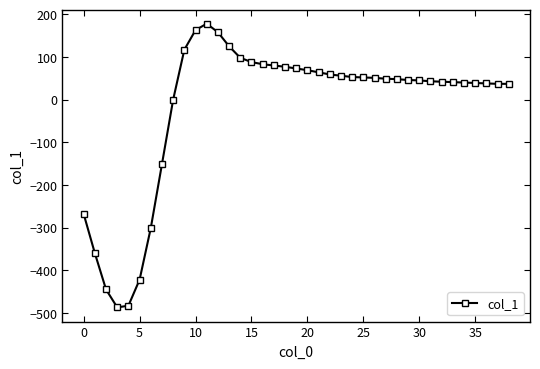

What is the value of the 19th point from the left?

77